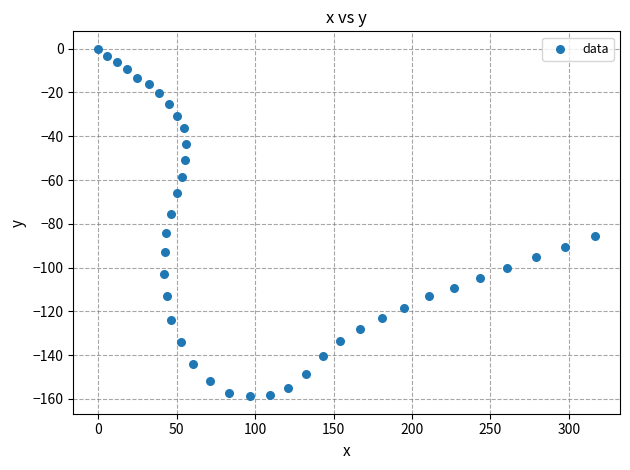

What is the range of Y values (max minus min)?

158.8